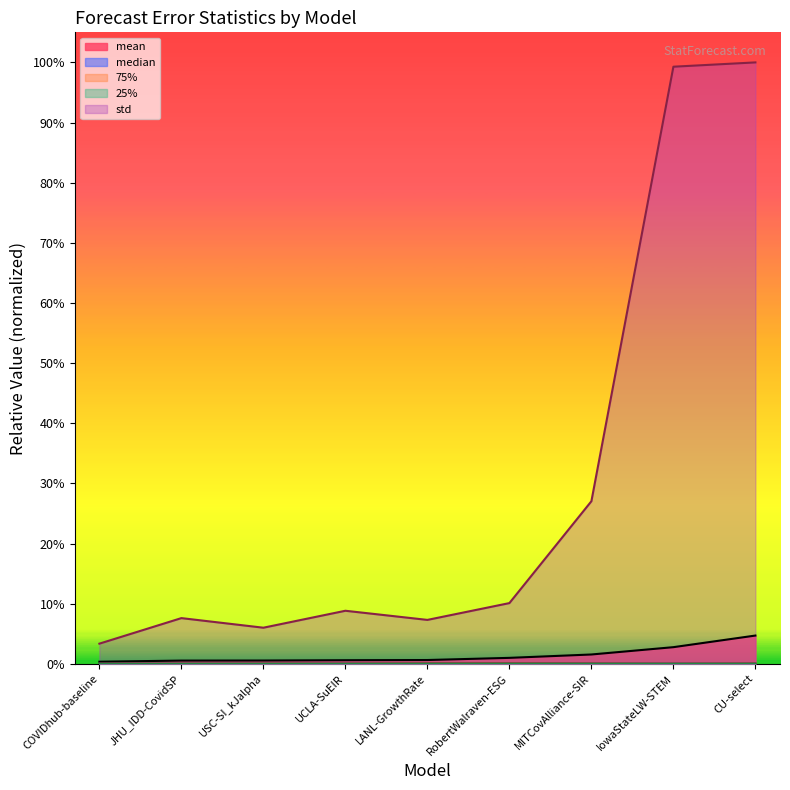

Which series has the largest total across all categories?

std